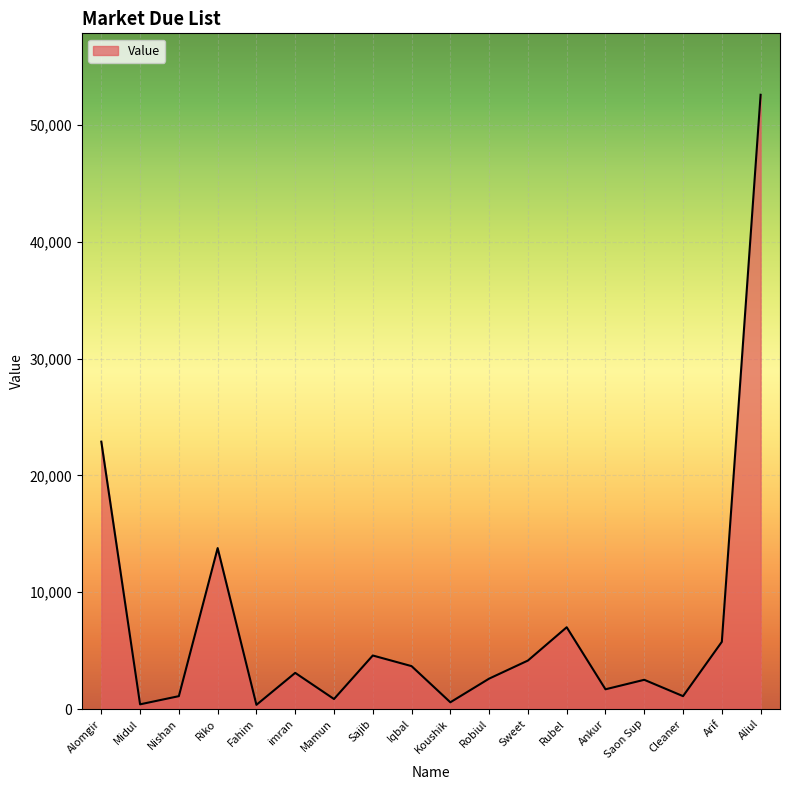

Which has a higher value, Midul or Riko?

Riko